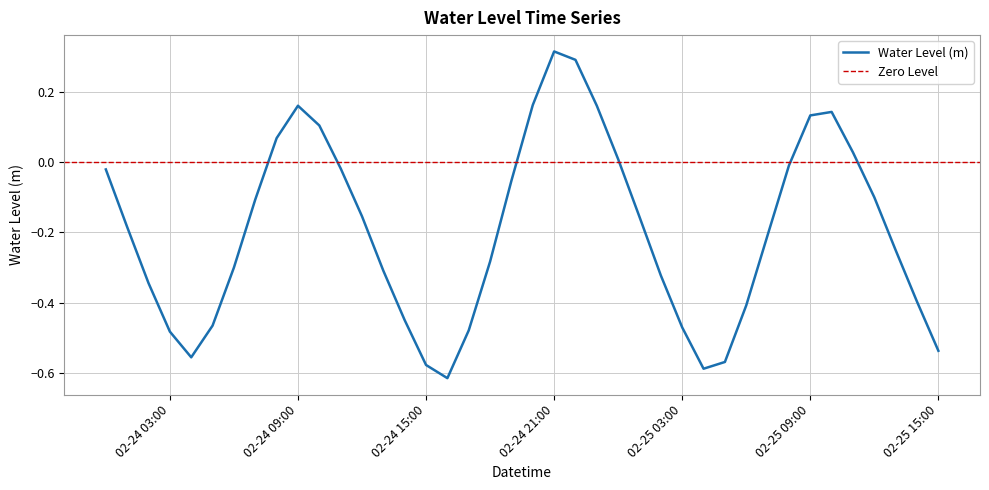

At which label does Water Level (m) reach its peak?

02-24 21:00